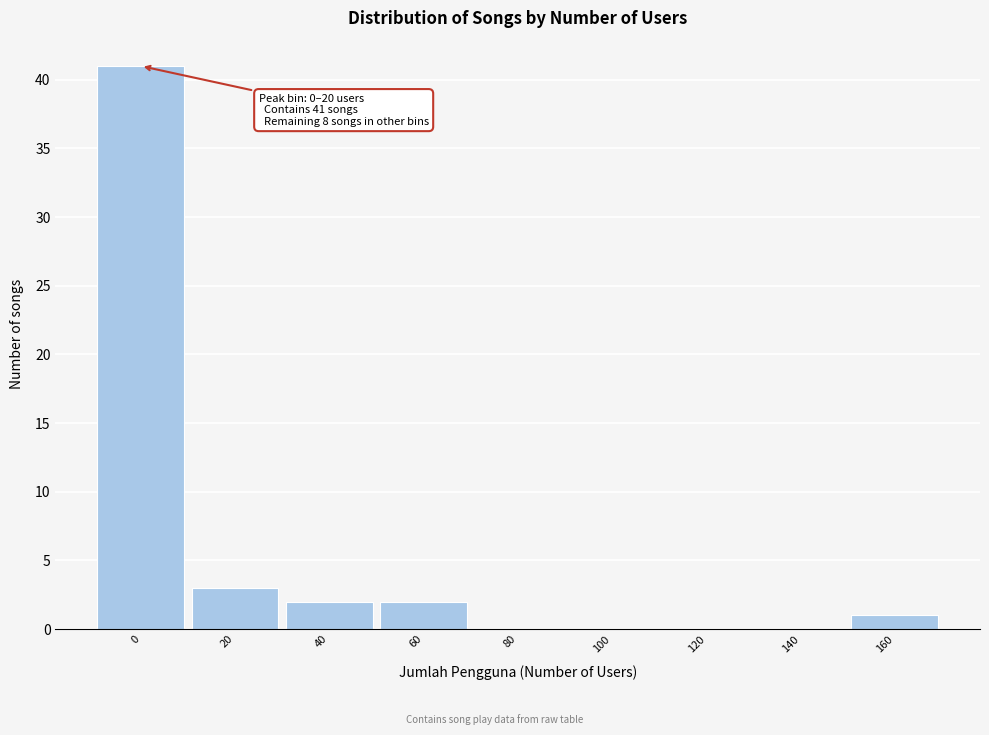

Reading left to right, extract all data points from this chart.

0=41	20=3	40=2	60=2	80=0	100=0	120=0	140=0	160=1